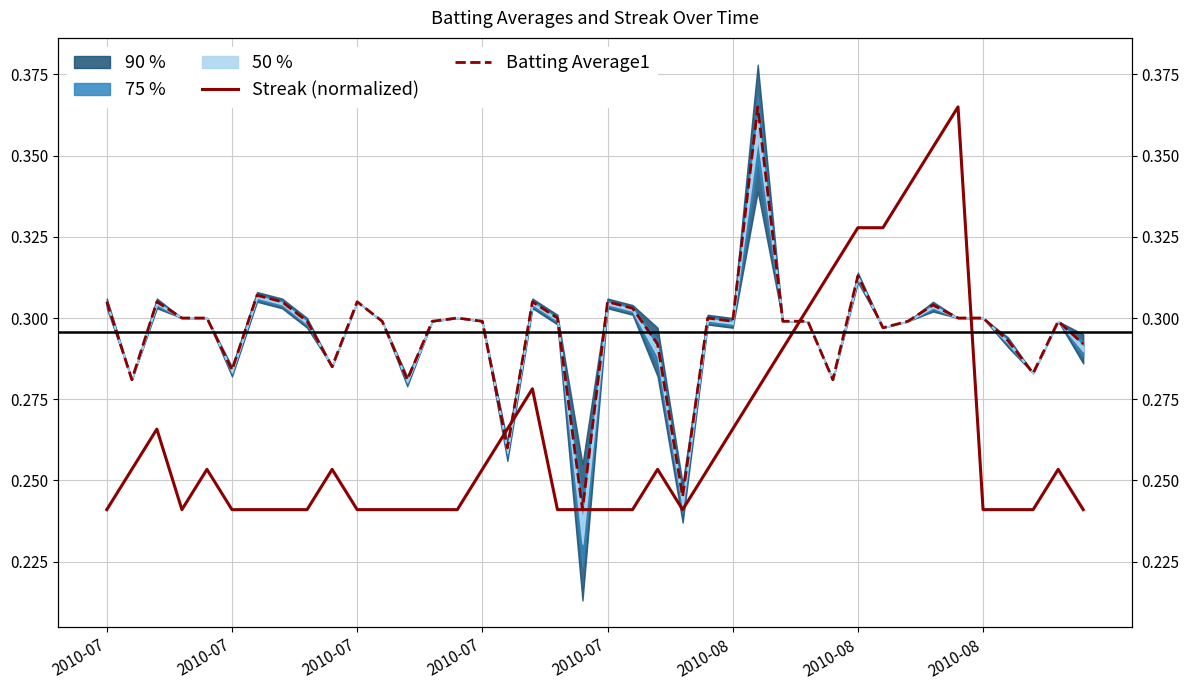

True or false: Batting Average1 has more than 0 points higher than both neighbors.

True